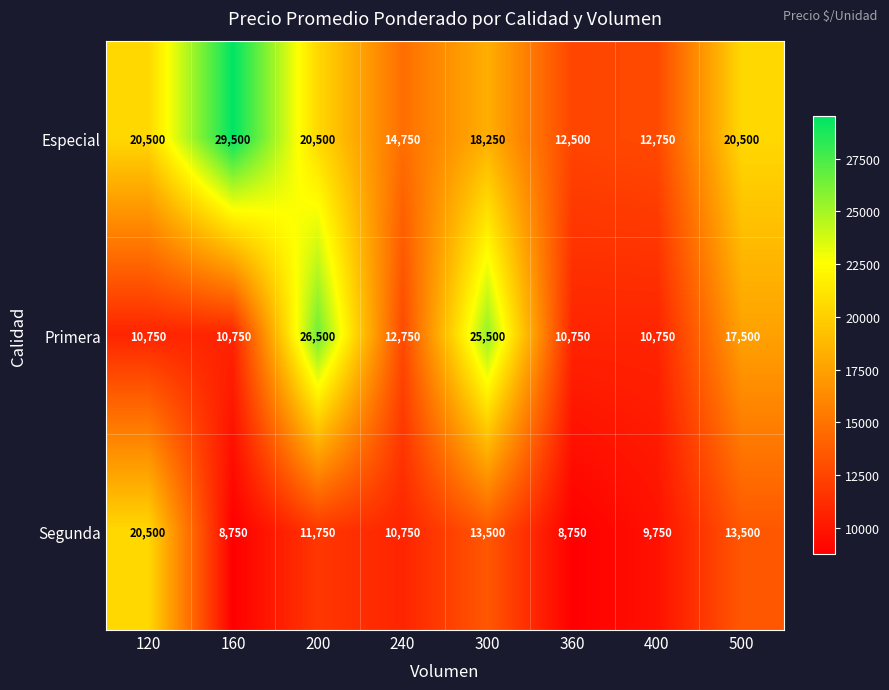

Count the number of categories in the chart.

8